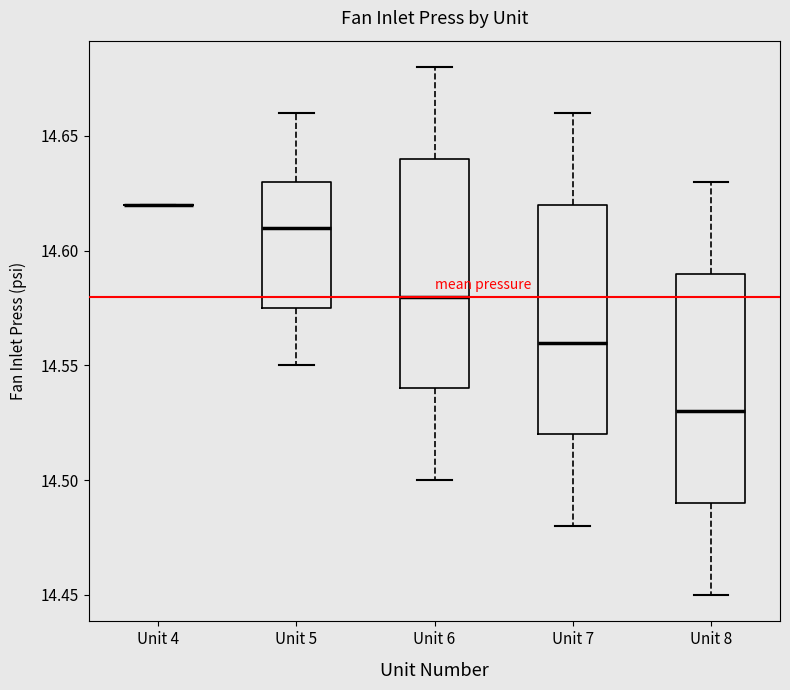

Reading left to right, read every box against the y-axis: the position of its median line, the range the box covers, and the ends of its whiskers. The values are not printed on the chart, so give them approximately, as read against the axis.

Unit 4: box collapsed to a line at 14.620, whiskers 14.620 to 14.620
Unit 5: median 14.610, box 14.575 to 14.630, whiskers 14.550 to 14.660
Unit 6: median 14.580, box 14.540 to 14.640, whiskers 14.500 to 14.680
Unit 7: median 14.560, box 14.520 to 14.620, whiskers 14.480 to 14.660
Unit 8: median 14.530, box 14.490 to 14.590, whiskers 14.450 to 14.630